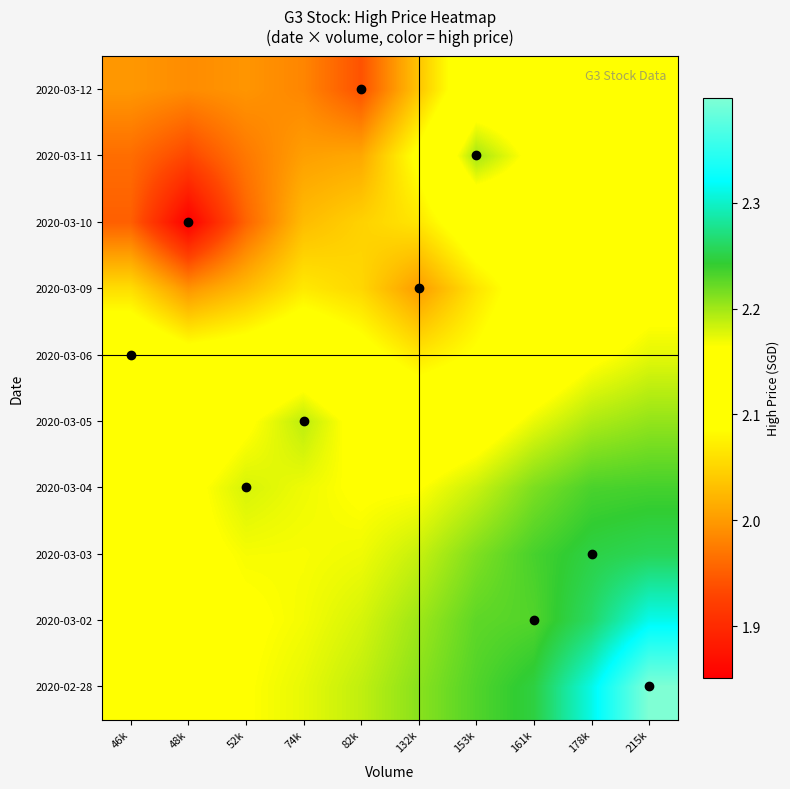

What is the minimum value shown in the chart?

1.9